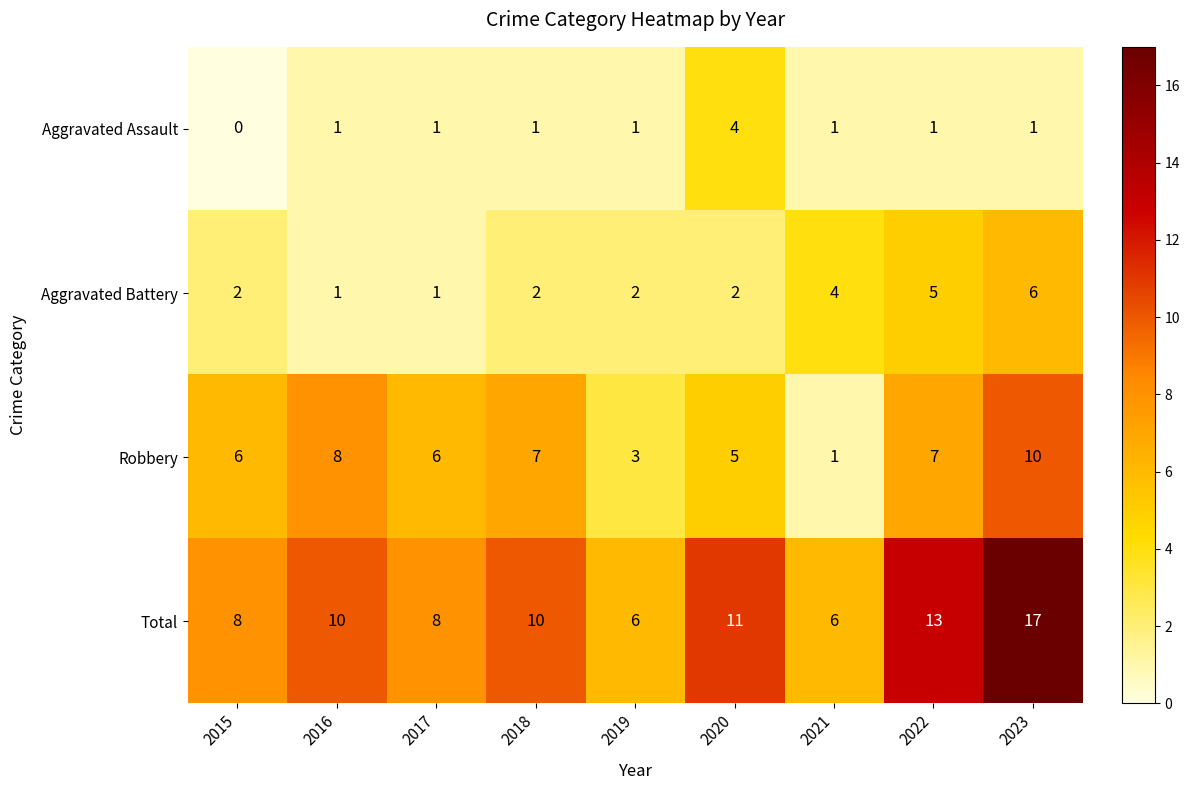

The value of Aggravated Assault at 2023 is 1. True or false?

True